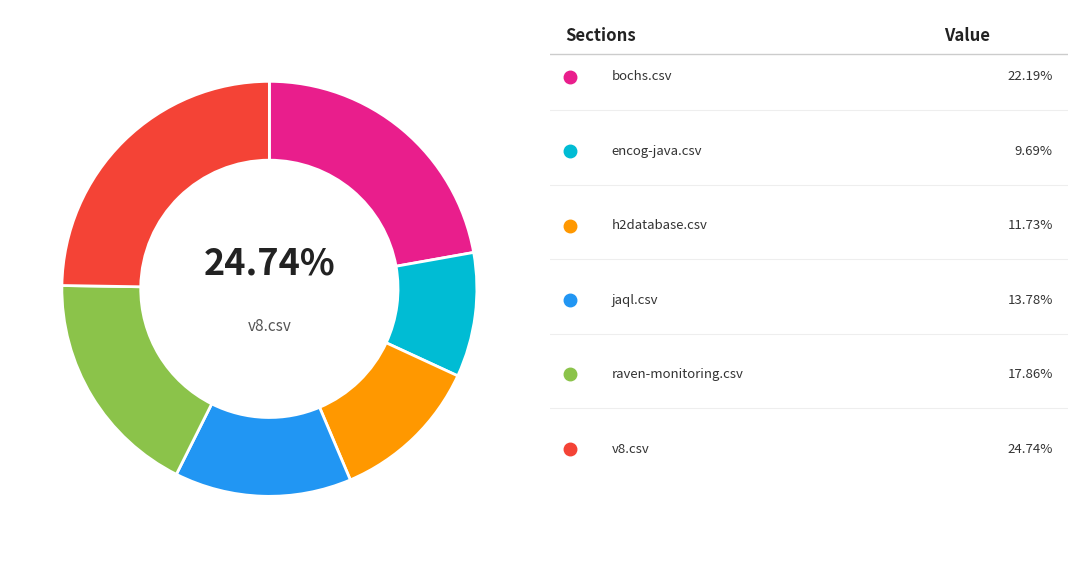

Do v8.csv and encog-java.csv together represent more than half of the pie?

No